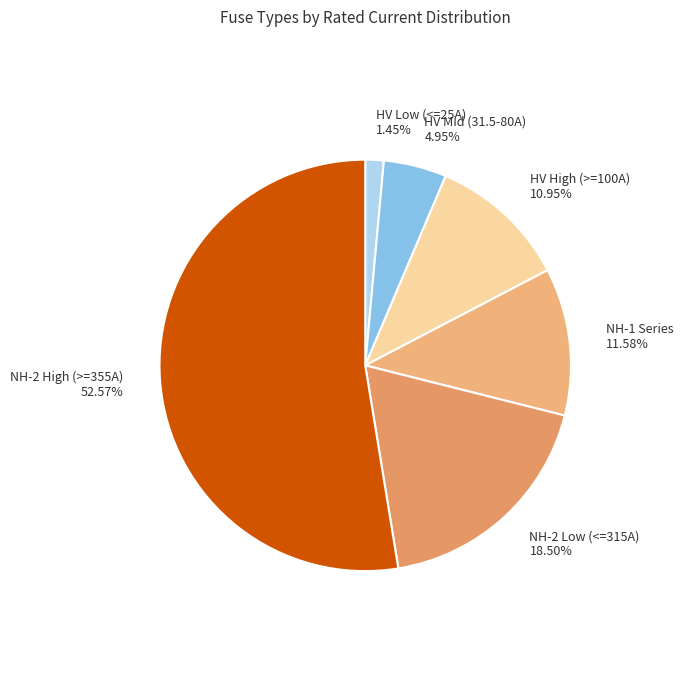

What is the smallest slice in the pie chart?

HV Low (<=25A)